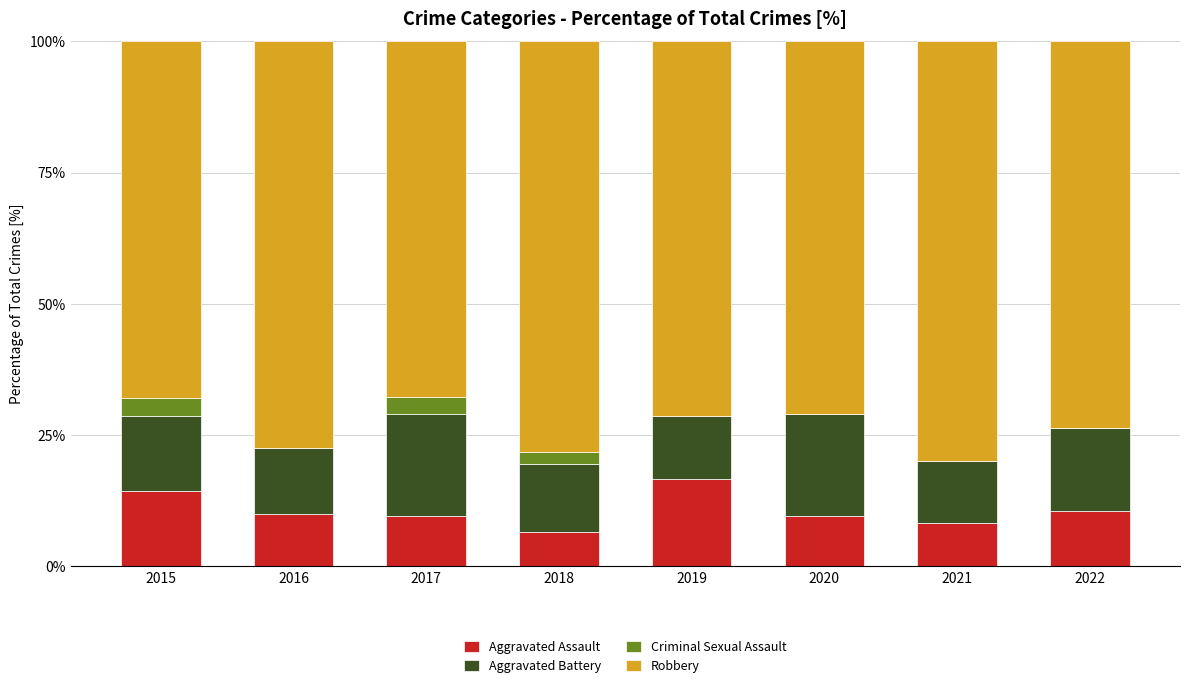

Is it true that Aggravated Assault equals 10.0 at 2016?

True